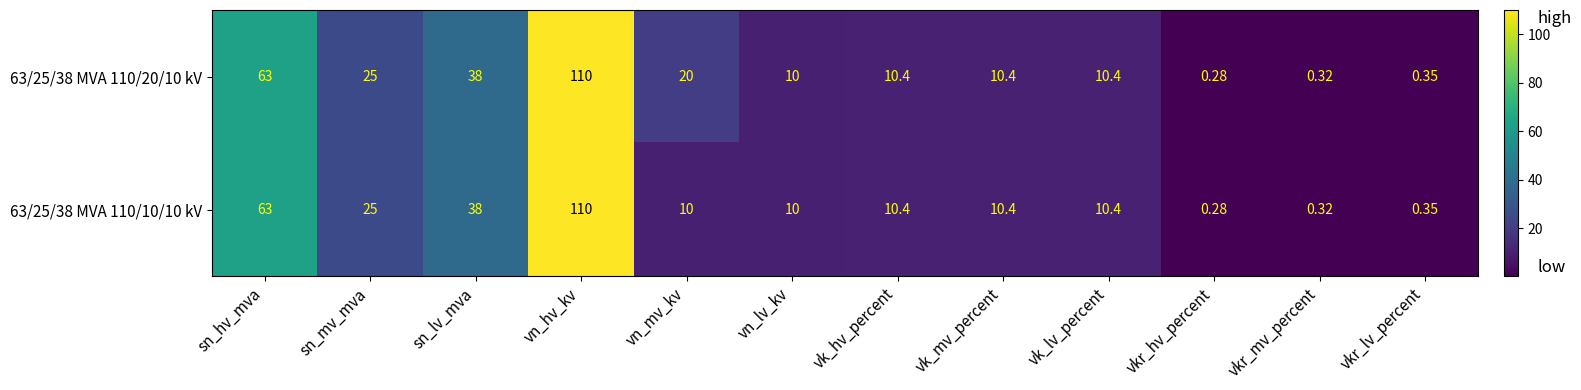

At which label does 63/25/38 MVA 110/10/10 kV first exceed 10?

sn_hv_mva